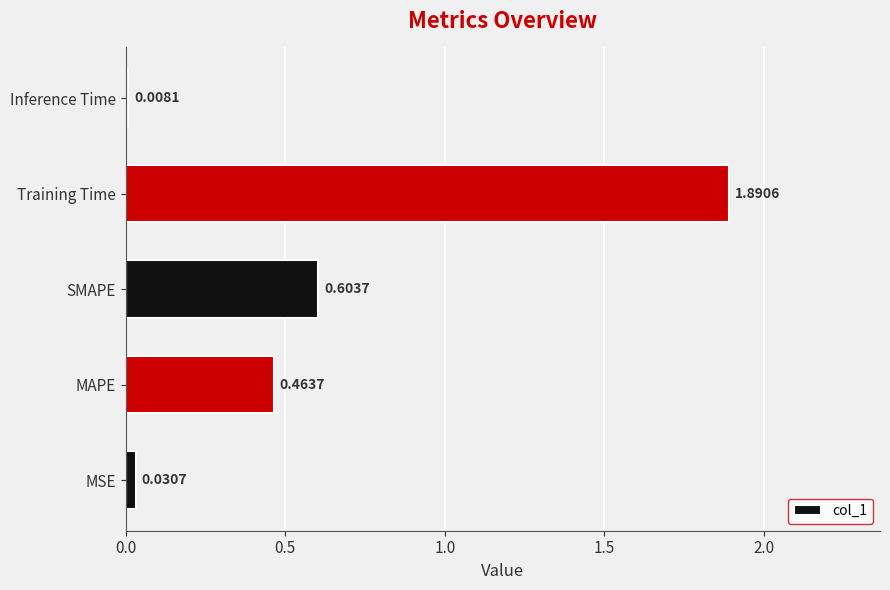

At which label is the value closest to 0?

Inference Time